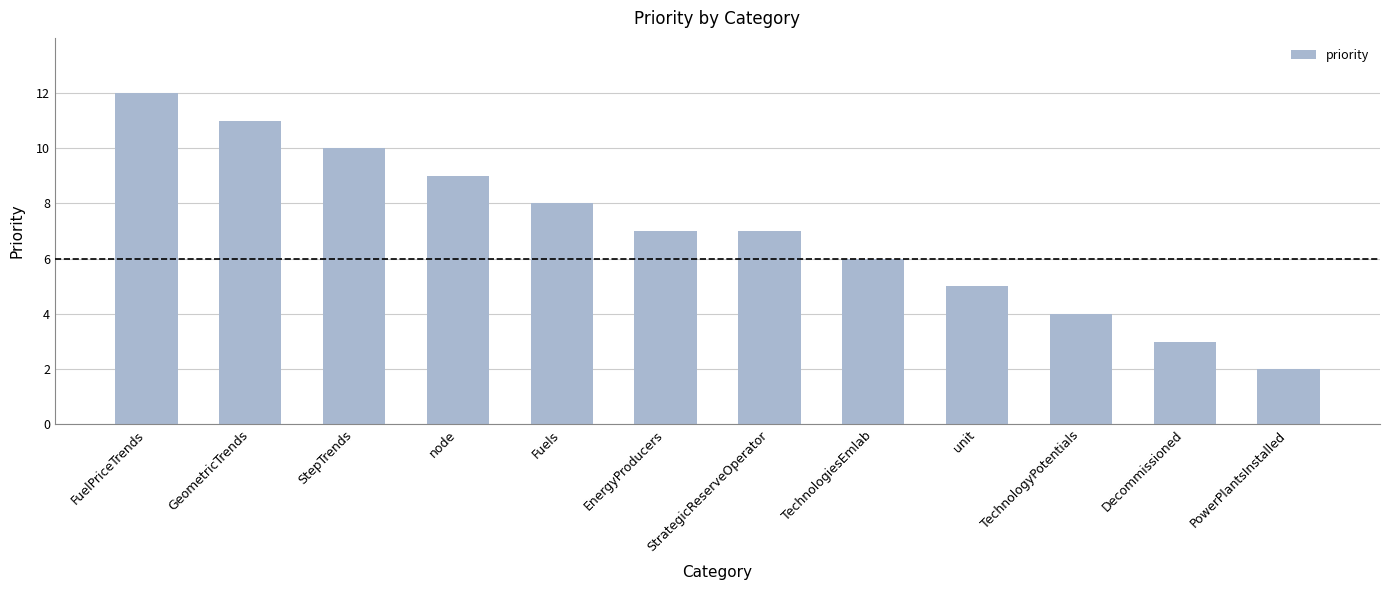

Reading left to right, transcribe all the data shown in this chart.

FuelPriceTrends=12	GeometricTrends=11	StepTrends=10	node=9	Fuels=8	EnergyProducers=7	StrategicReserveOperator=7	TechnologiesEmlab=6	unit=5	TechnologyPotentials=4	Decommissioned=3	PowerPlantsInstalled=2